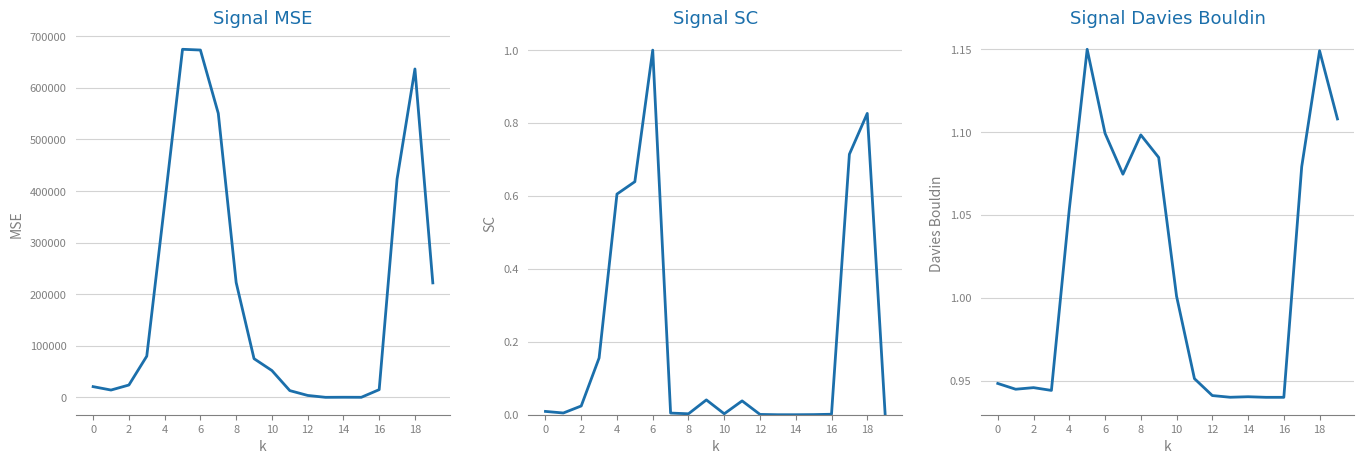

How many values in row_0_normalized are above zero?

18